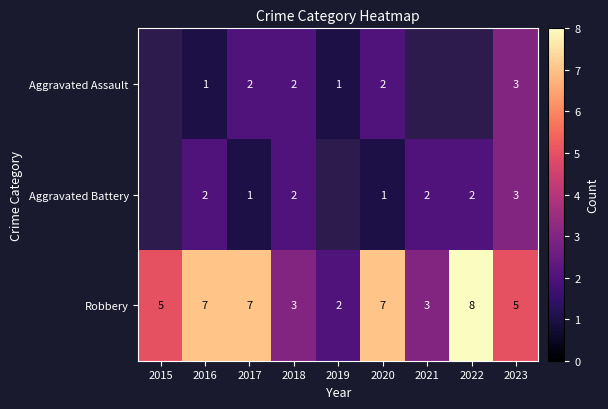

What is the difference between the highest and lowest values at 2016?

6